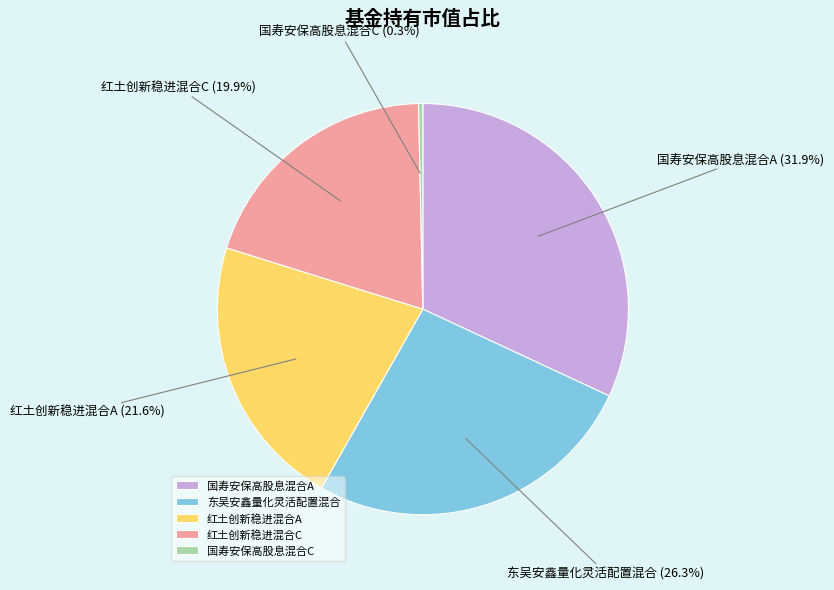

How many segments does this pie chart have?

5